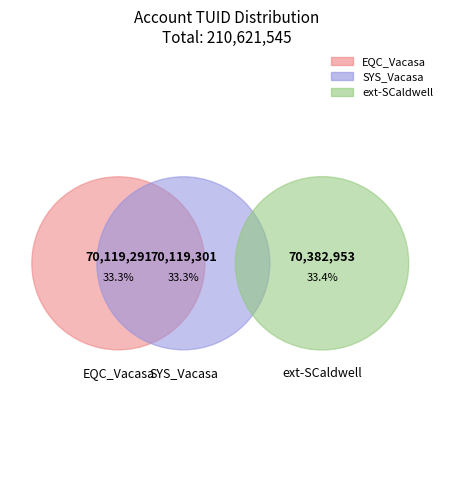

Rank the categories by value from lowest to highest.

EQC_Vacasa, SYS_Vacasa, ext-SCaldwell